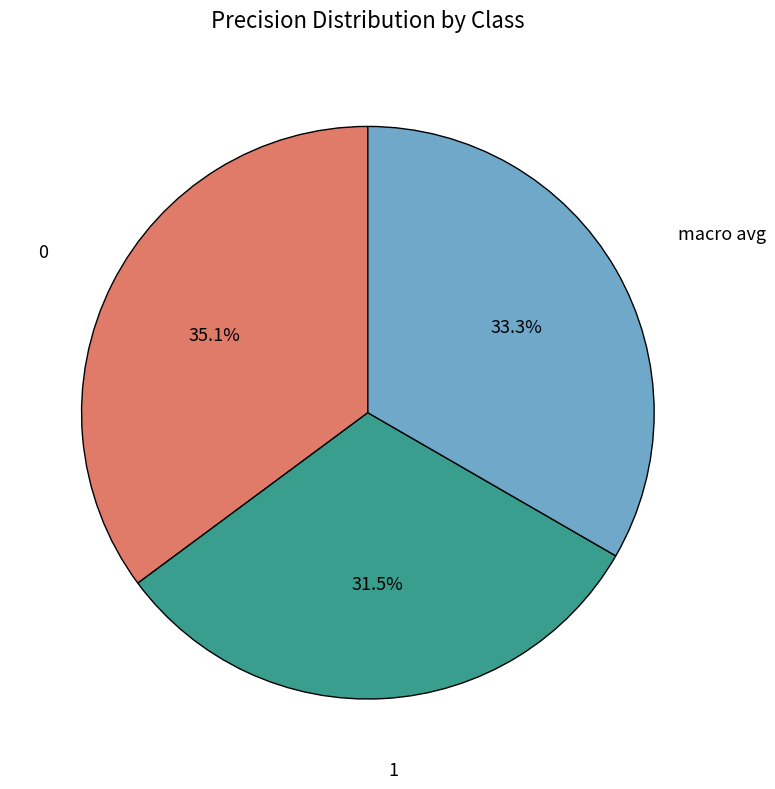

To the nearest percent, what is the combined percentage of 0 and 1?

67%